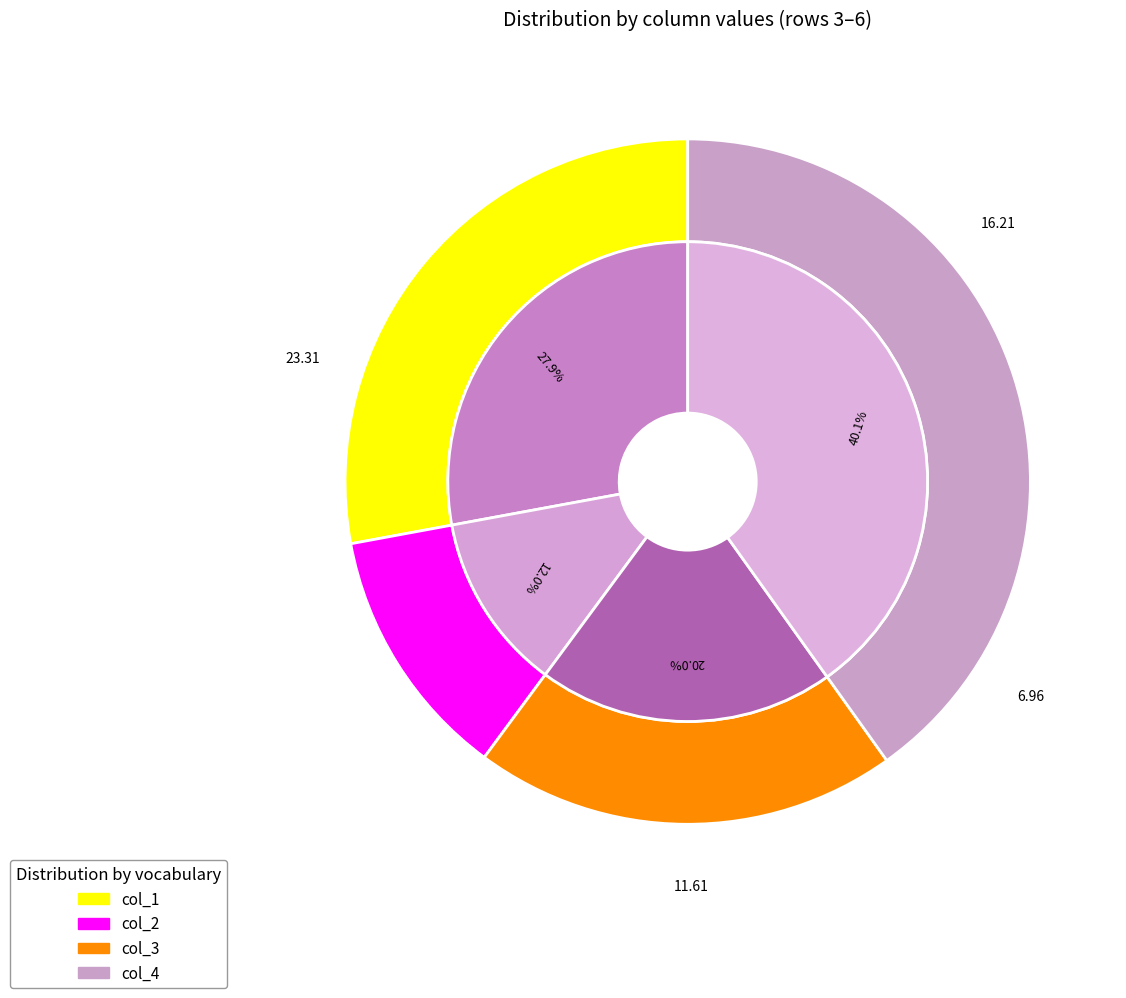

Does col_3 account for over 50% of the chart?

No